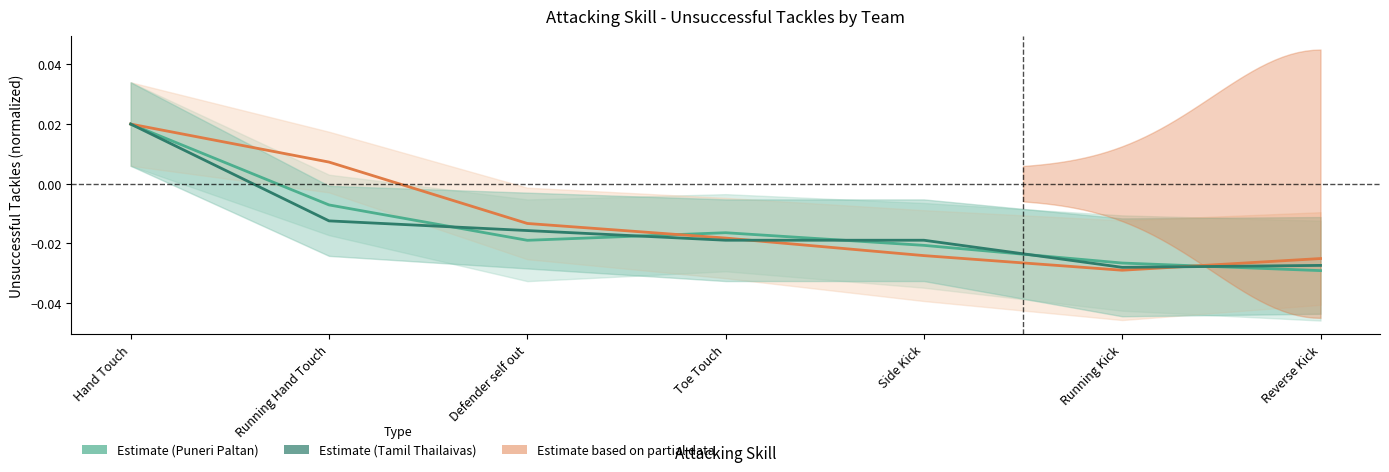

What is the total value across all series at Running Kick?

-0.1